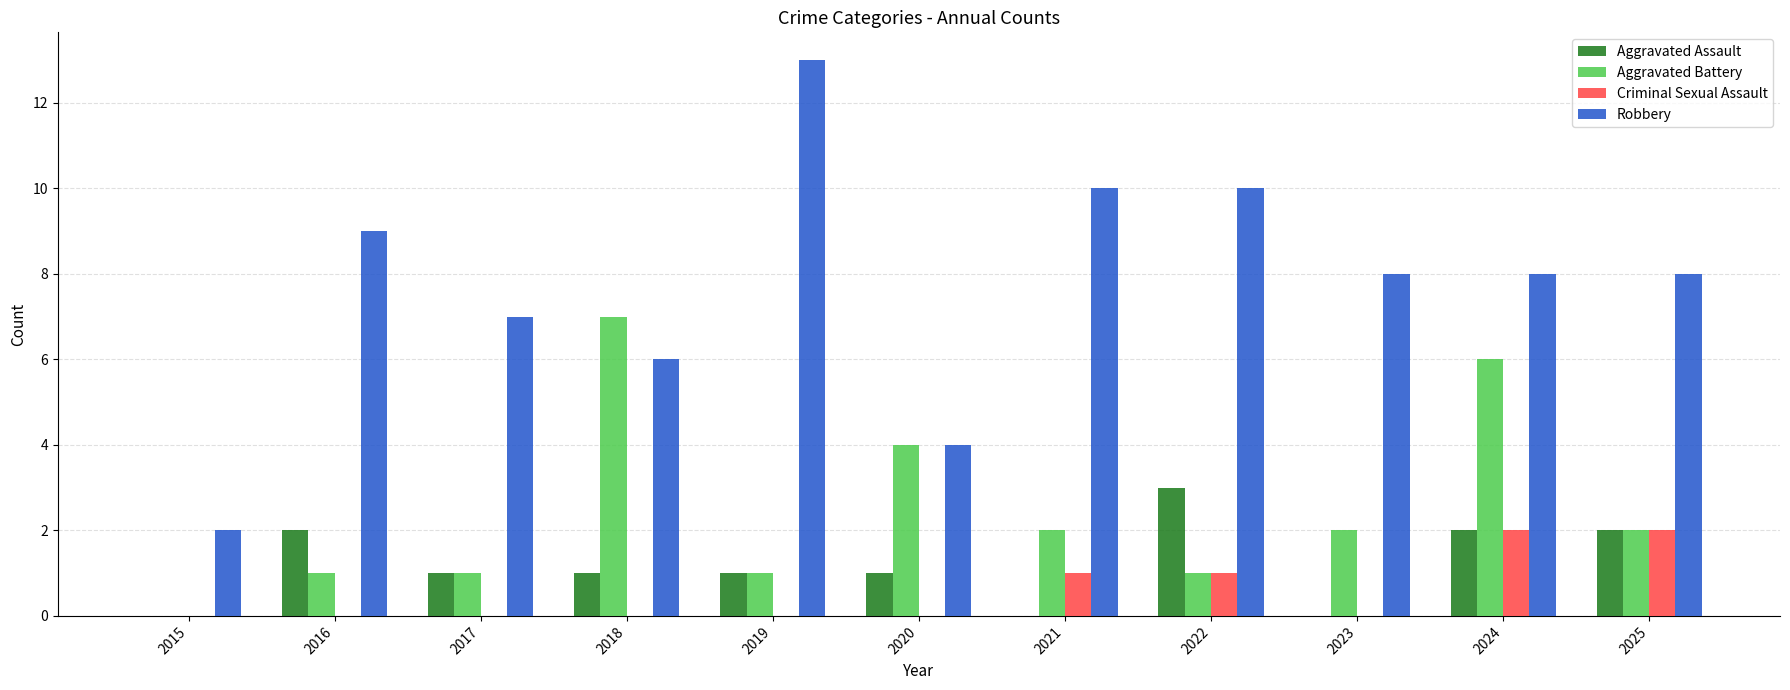

Is the value of Aggravated Battery at 2018 greater than the value of Aggravated Assault at 2018?

Yes